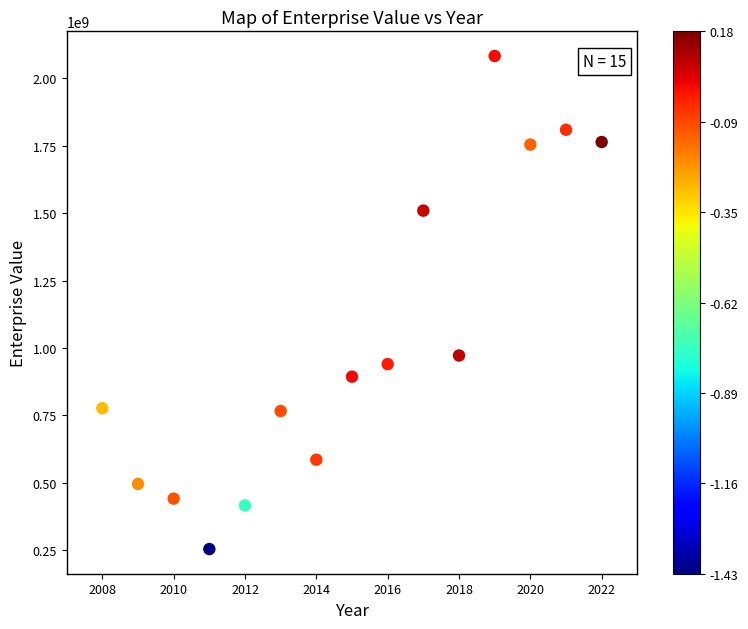

What is the range of X values (max minus min)?

14.0